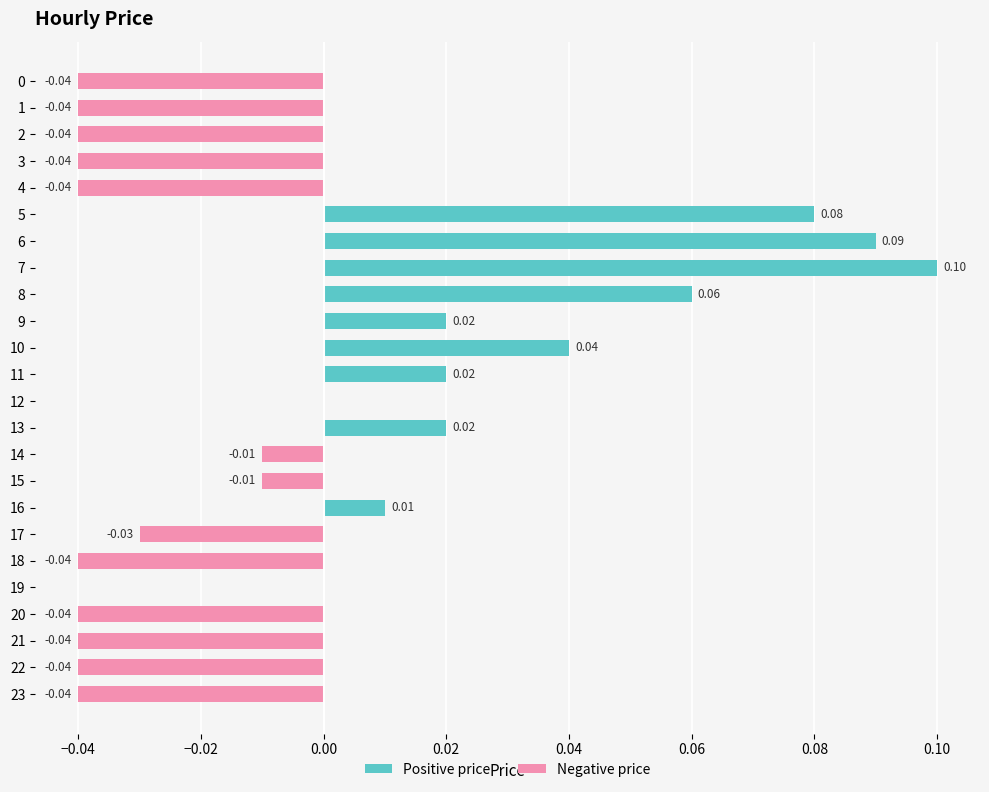

What are all the series names shown in the legend?

Positive price, Negative price